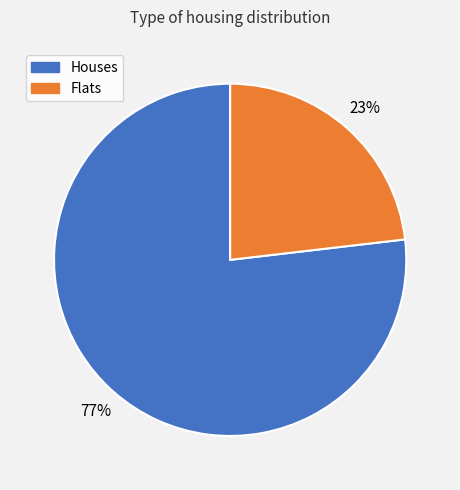

How many segments does this pie chart have?

2